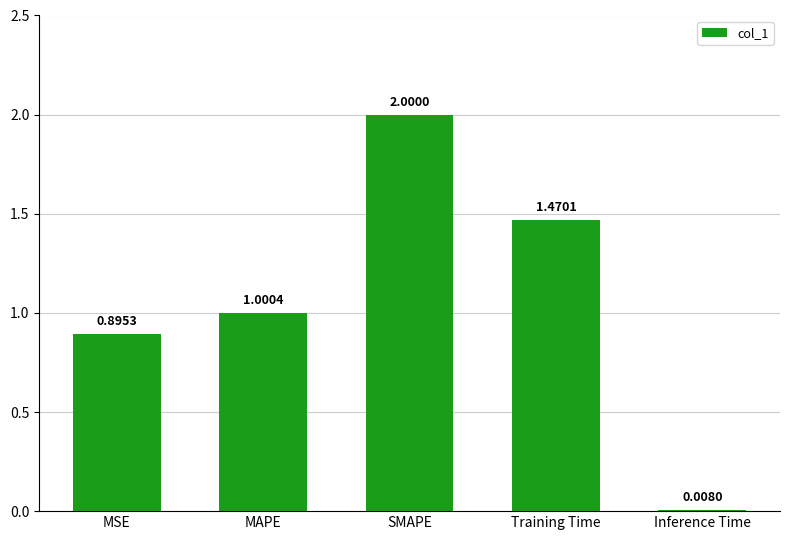

At which label is the value closest to 1?

MAPE